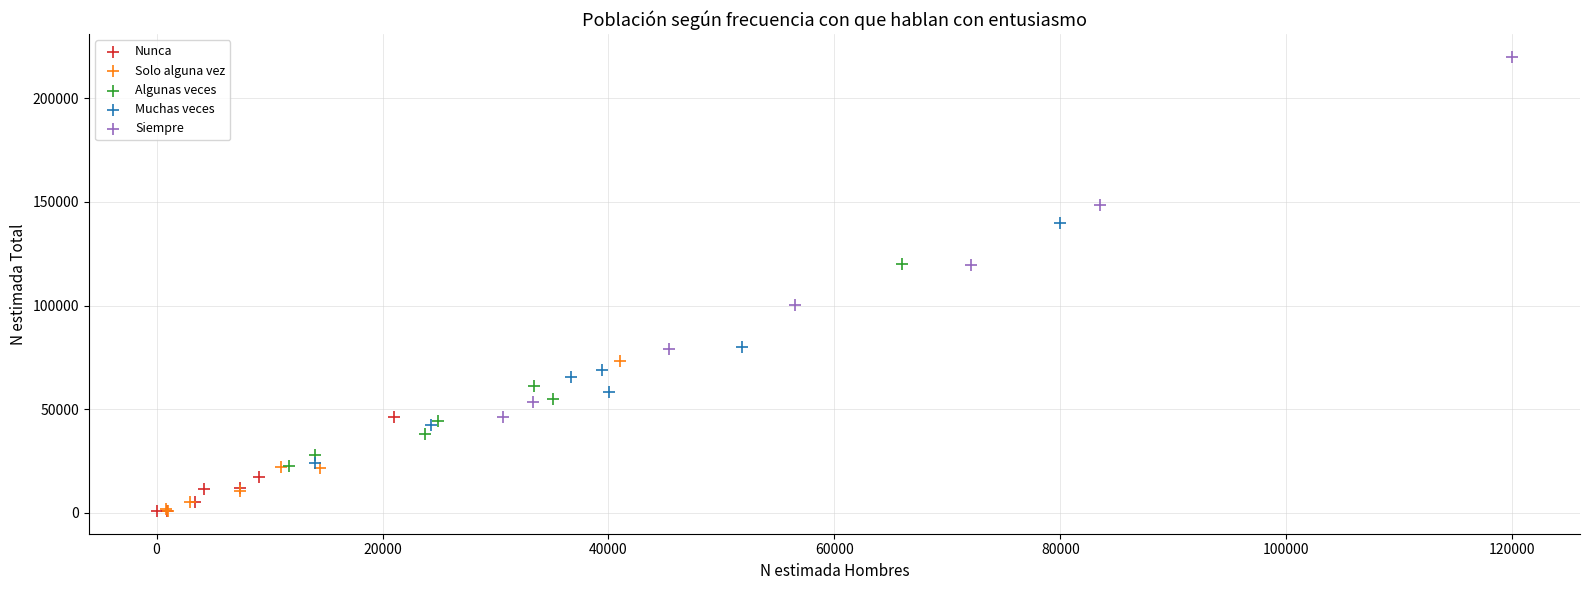

Which series reaches the maximum Y coordinate?

Siempre